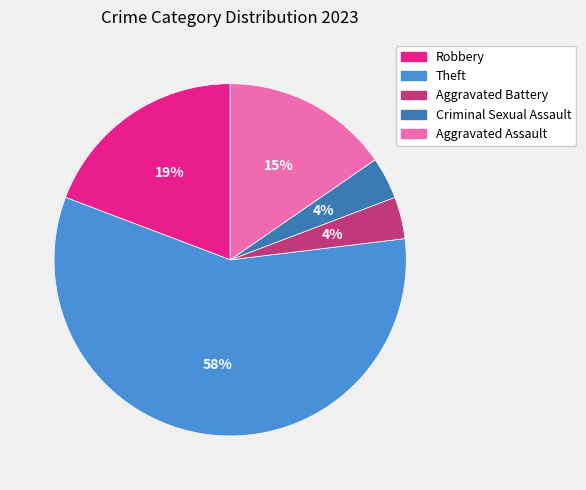

To the nearest percent, what is the combined percentage of Criminal Sexual Assault and Robbery?

23%